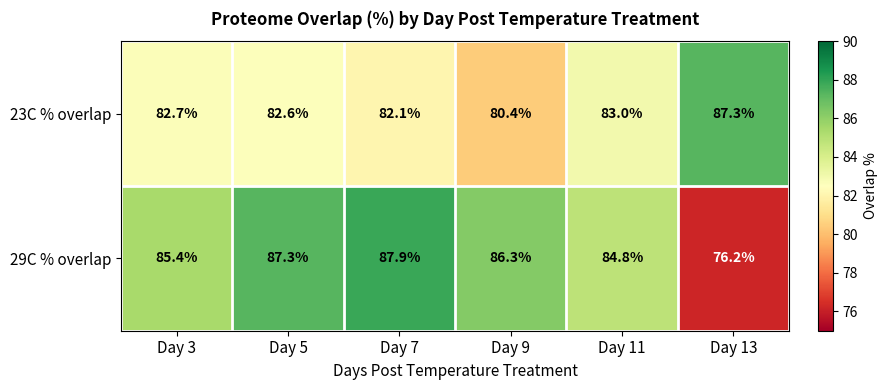

What is the maximum value shown in the chart?

87.9